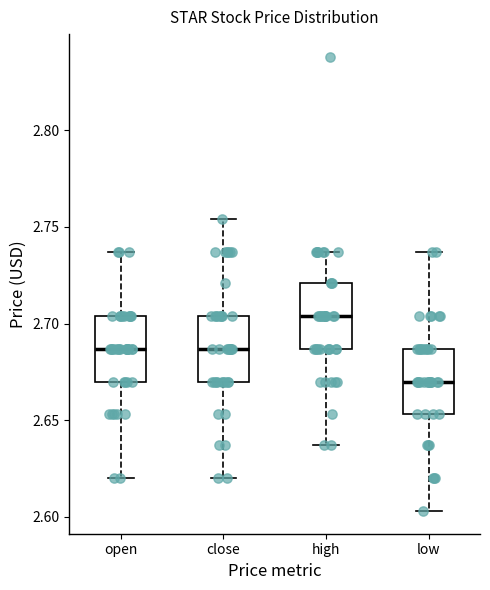

Reading left to right, read every box against the y-axis: the position of its median line, the range the box covers, and the ends of its whiskers. The values are not printed on the chart, so give them approximately, as read against the axis.

open: median 2.685, box 2.670 to 2.705, whiskers 2.620 to 2.735
close: median 2.685, box 2.670 to 2.705, whiskers 2.620 to 2.755
high: median 2.705, box 2.685 to 2.720, whiskers 2.635 to 2.735
low: median 2.670, box 2.655 to 2.685, whiskers 2.605 to 2.735